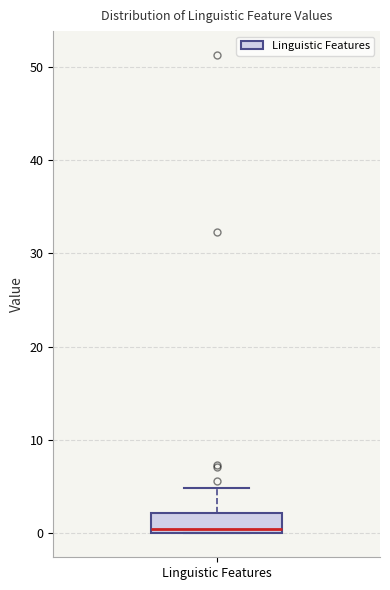

Where is the lower edge of the box for Linguistic Features on the y-axis? The values are not printed on the chart, so give them approximately, as read against the axis.

0